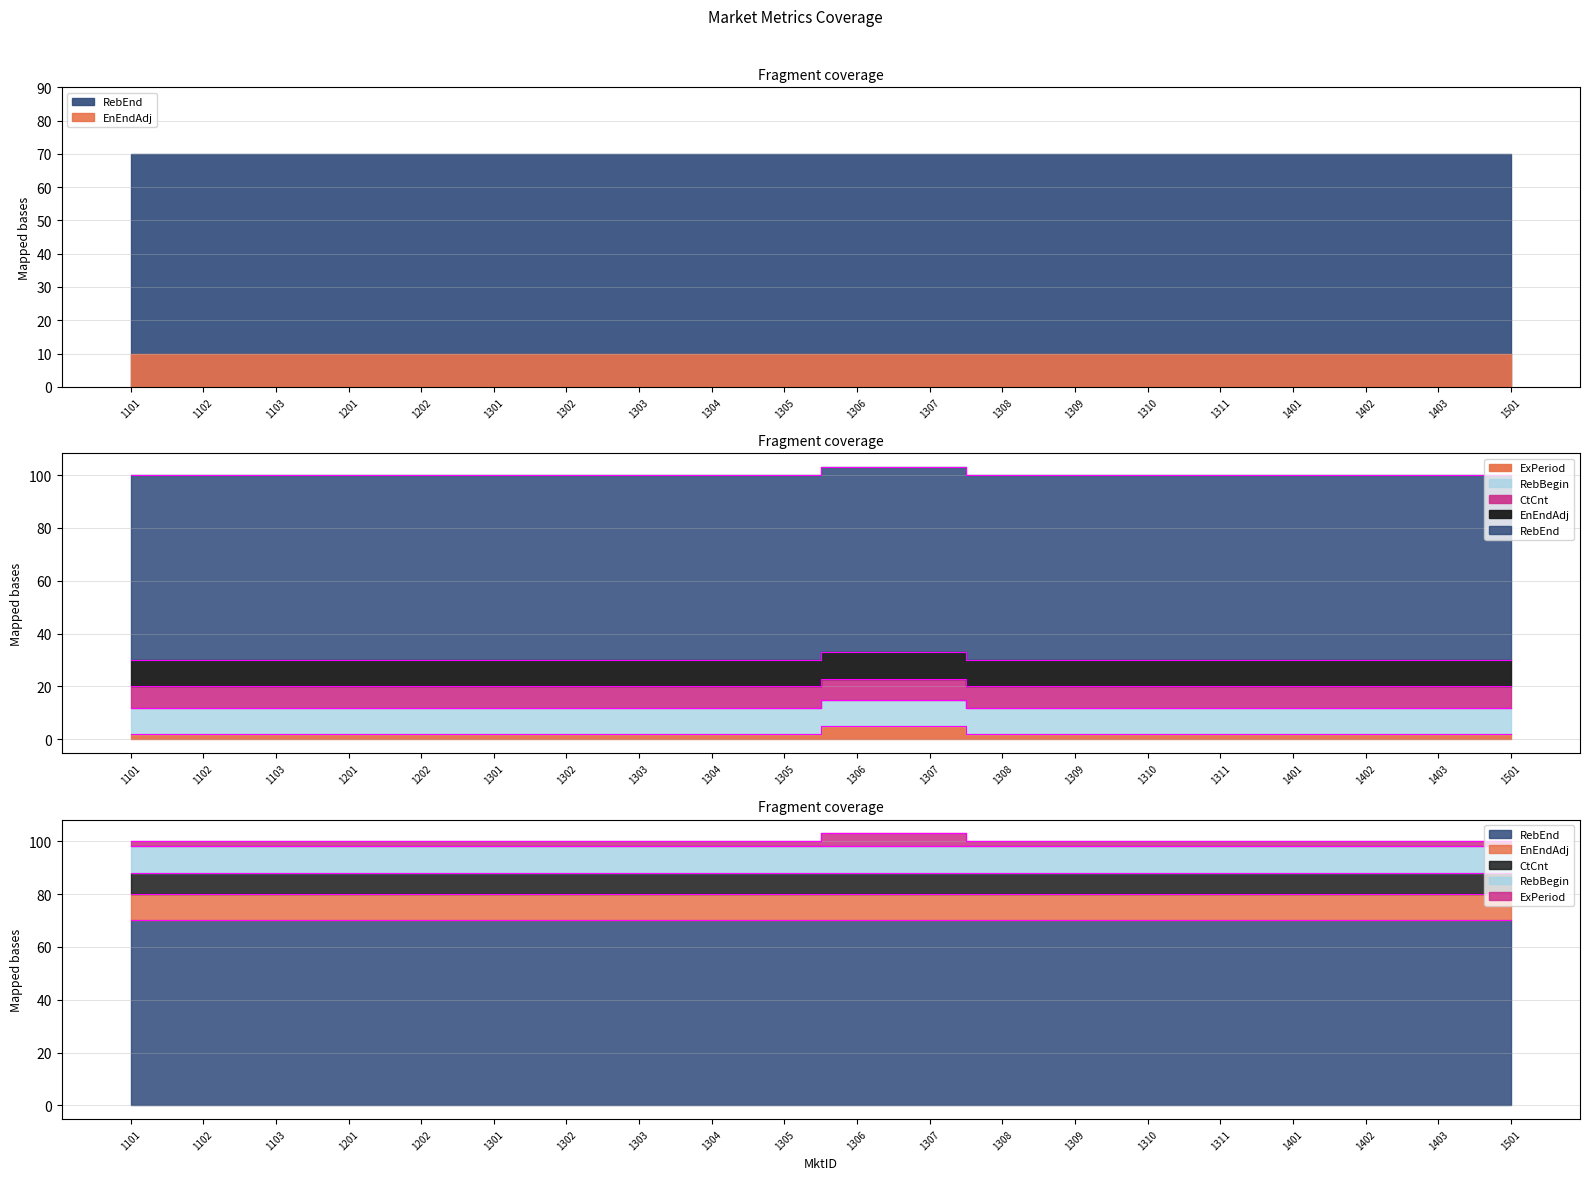

At which category is the sum across all series the highest?

1306